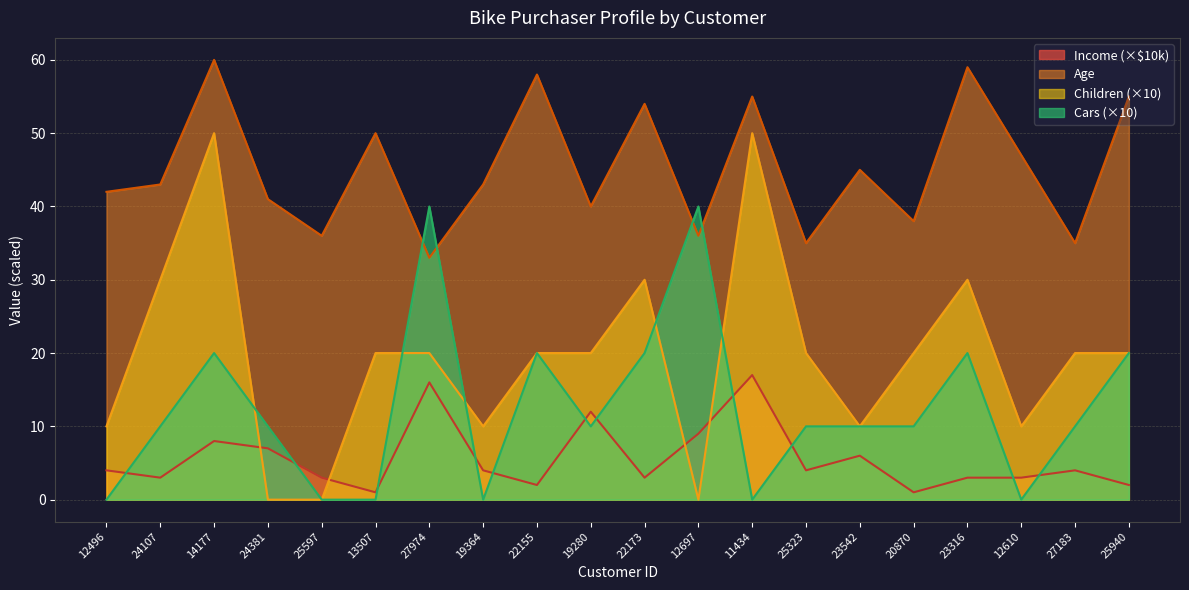

List the labels in order of Children value, smallest first.

24381, 25597, 12697, 12496, 19364, 23542, 12610, 13507, 27974, 22155, 19280, 25323, 20870, 27183, 25940, 24107, 22173, 23316, 14177, 11434